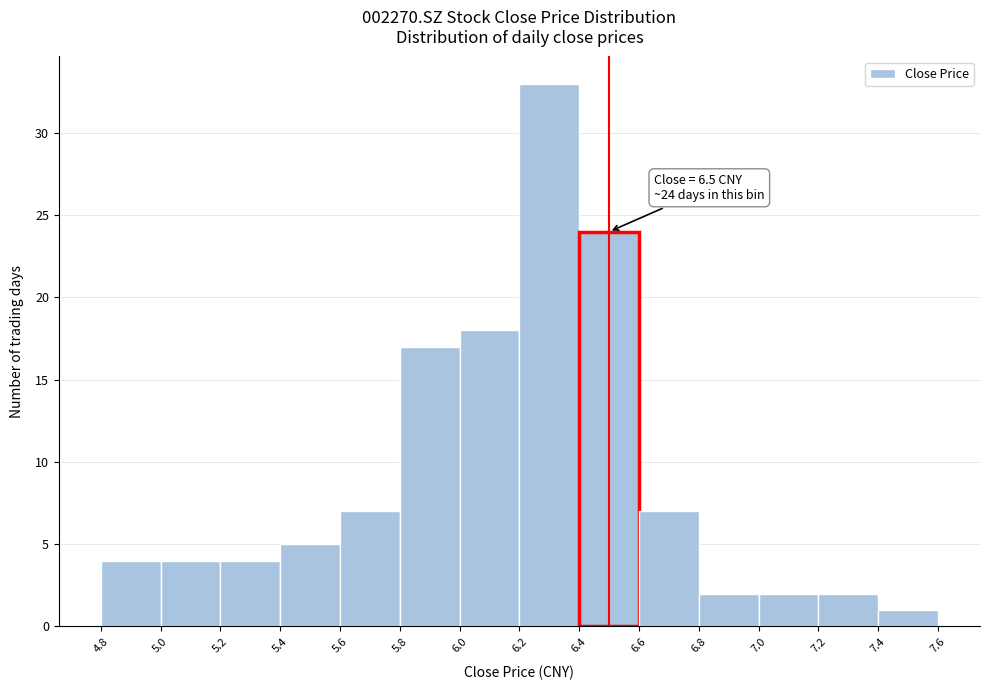

Over which range of the x-axis is the bar tallest?

6.2 to 6.4